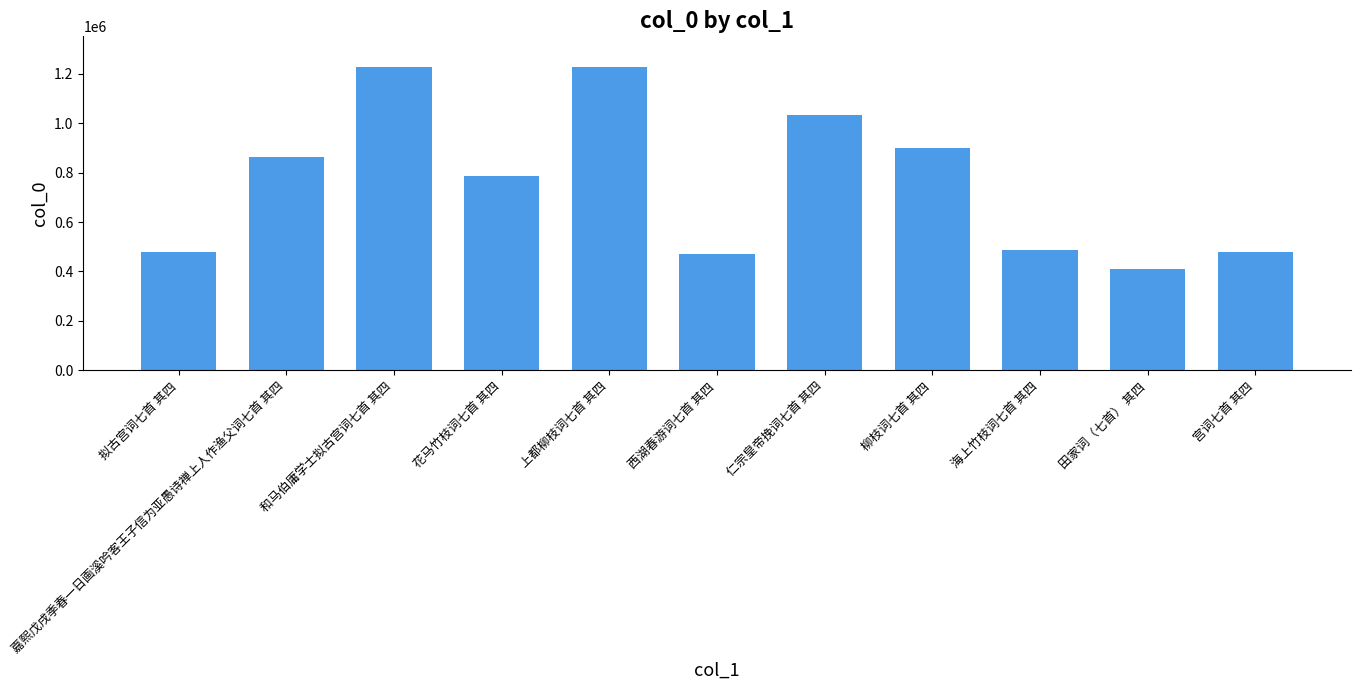

What is the difference between the values at 仁宗皇帝挽词七首 其四 and 海上竹枝词七首 其四?

545246